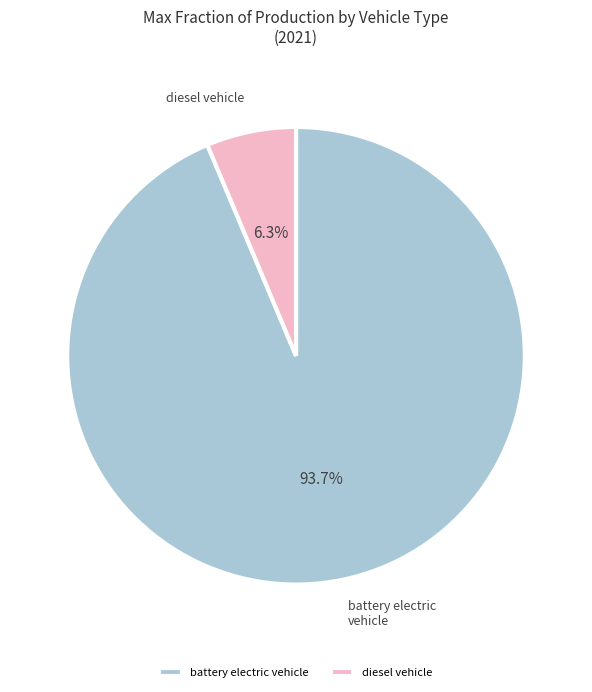

True or false: diesel vehicle accounts for 20% of the total.

False